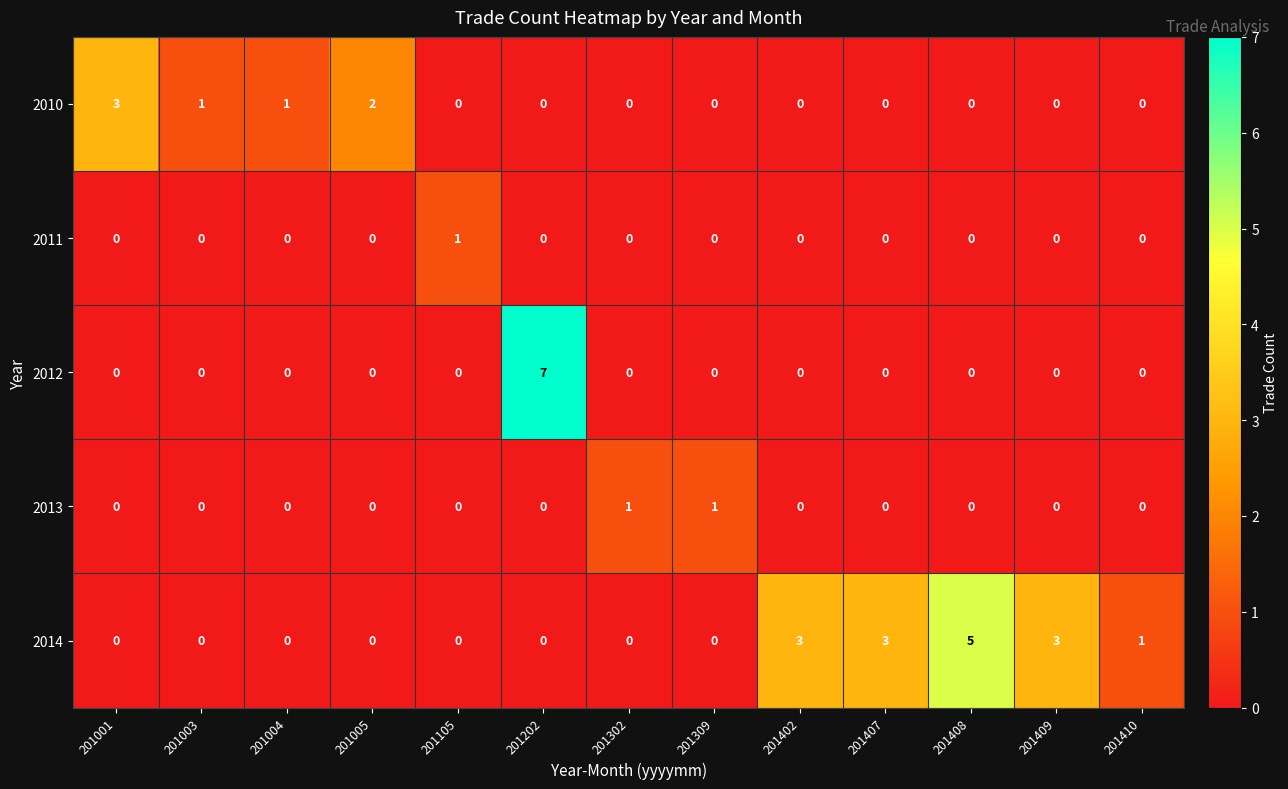

At which category is the sum across all series the highest?

201202